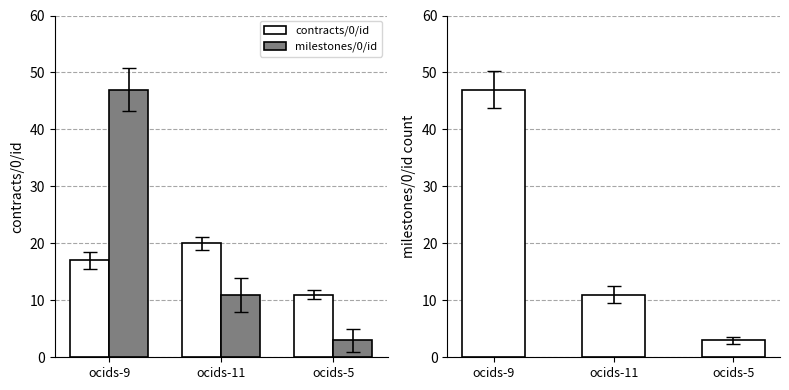

How many contracts/0/id values are between 11 and 20?

3